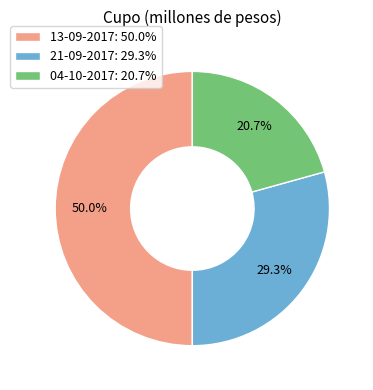

Rank the categories by value from highest to lowest.

13-09-2017, 21-09-2017, 04-10-2017